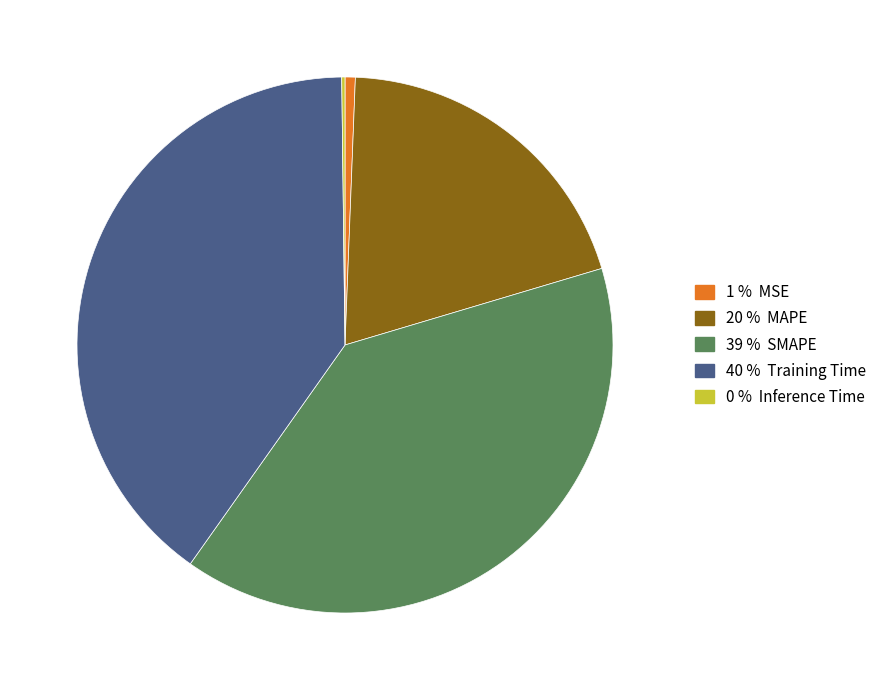

Is there a majority slice in this chart?

No